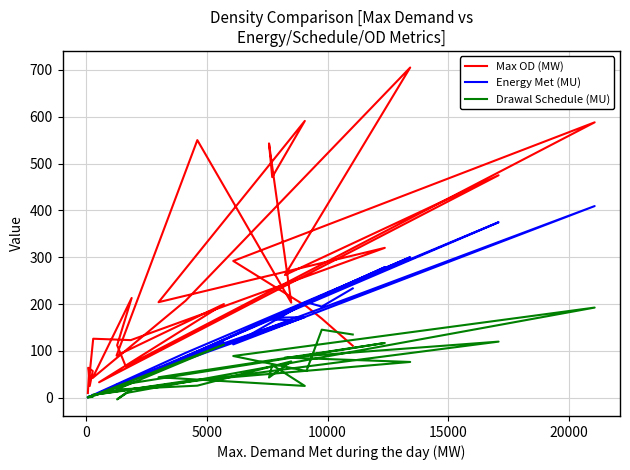

Does the chart display data point markers on the line(s)?

No